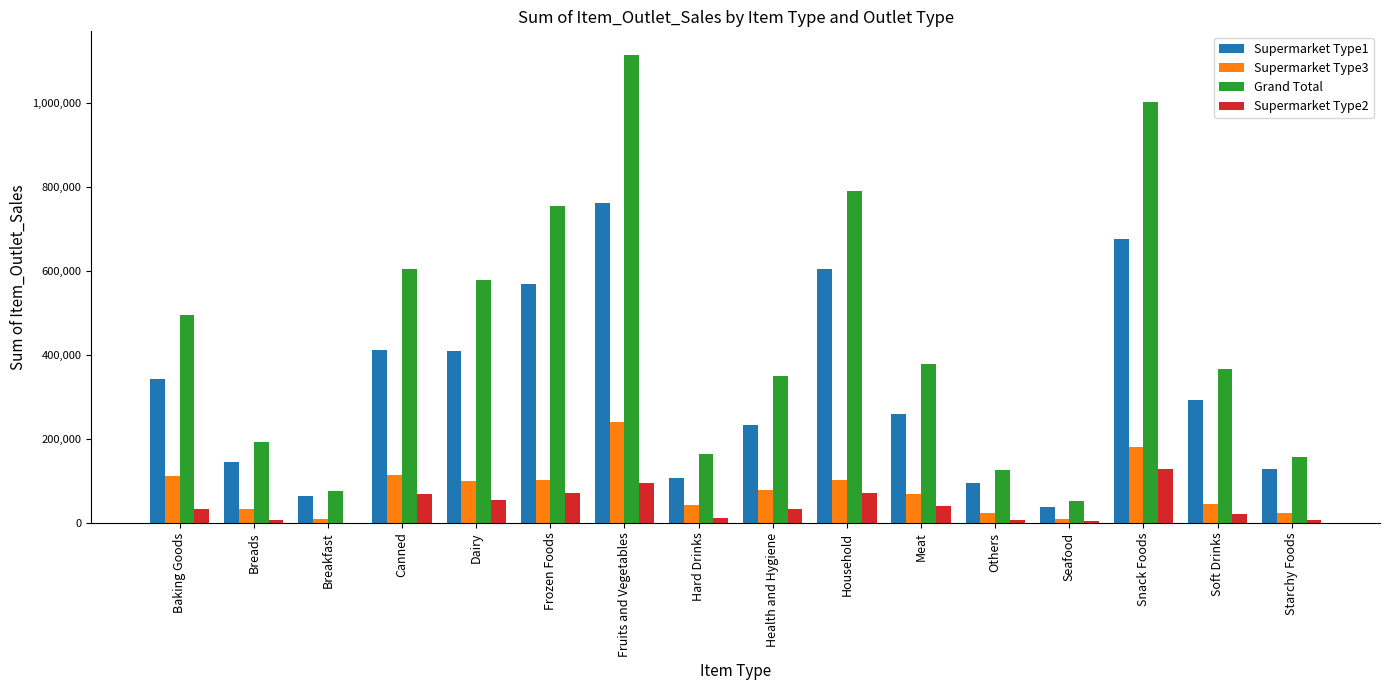

Between Canned and Hard Drinks, which series saw the biggest shift?

Grand Total